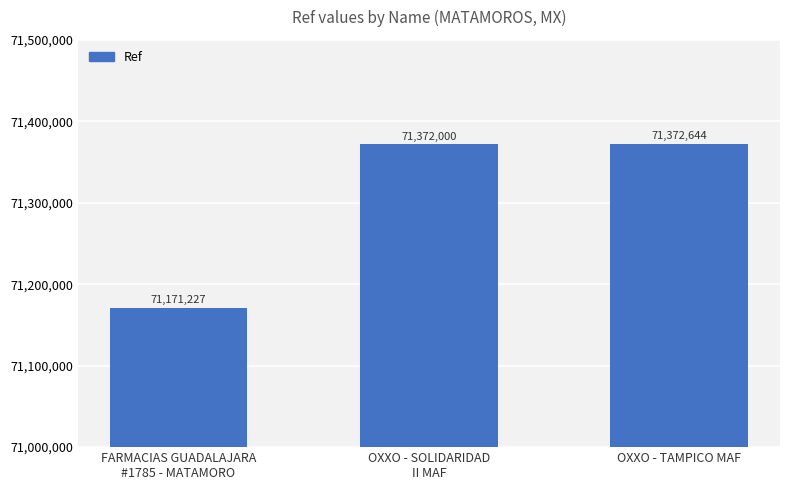

What position from the right is OXXO - SOLIDARIDAD
II MAF?

2